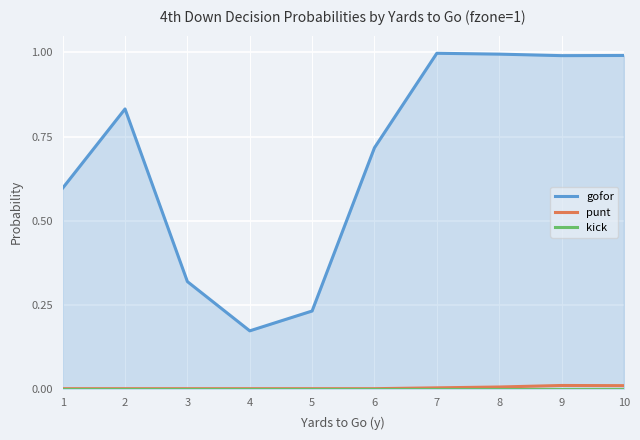

How many lines are shown in the chart?

3